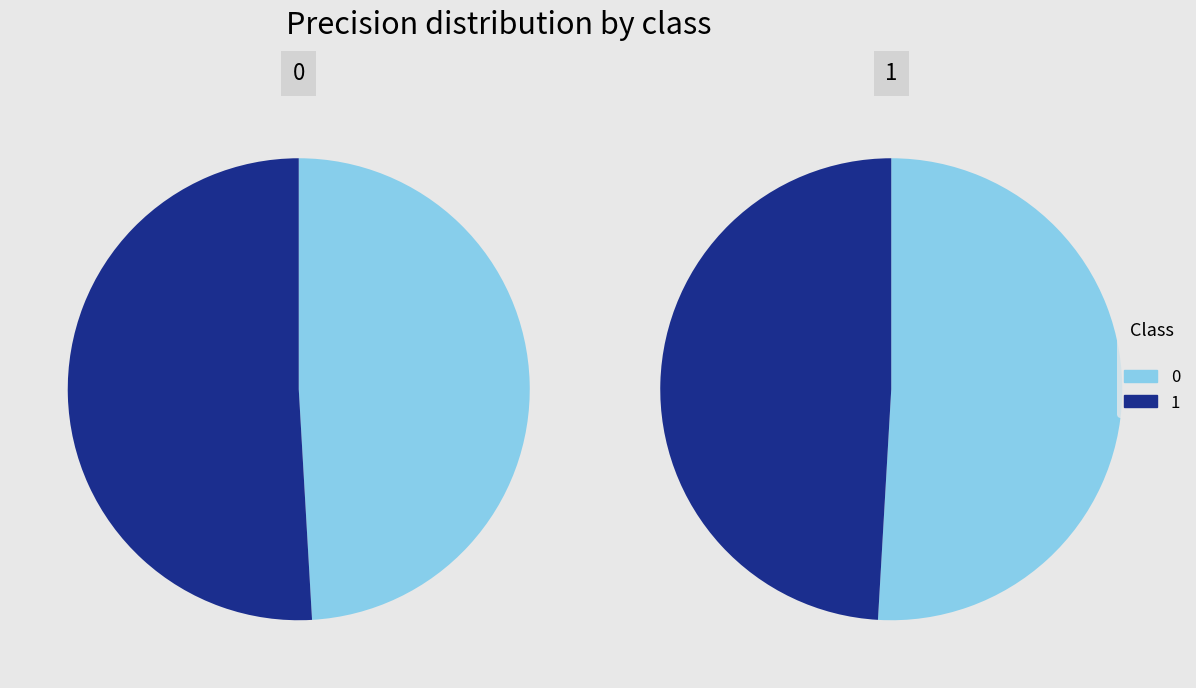

The 0 slice represents 49% of the pie. True or false?

True